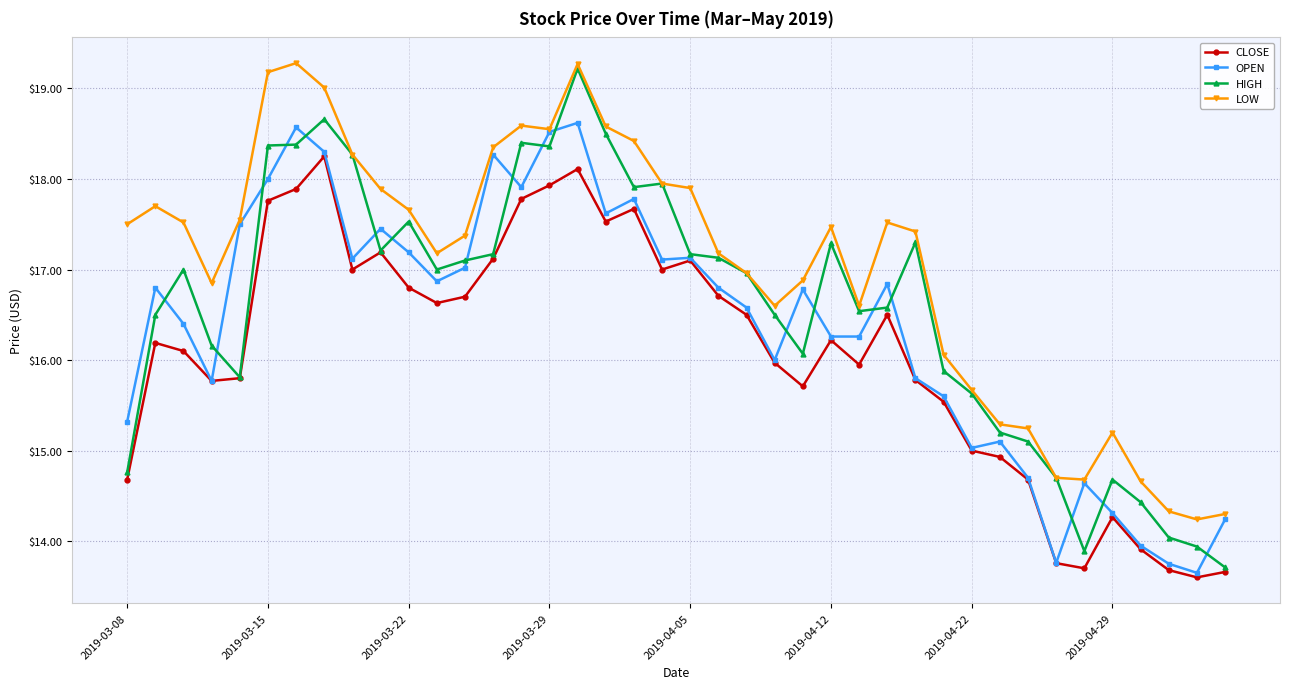

Rank the series by their average value, from lowest to highest.

CLOSE, OPEN, HIGH, LOW